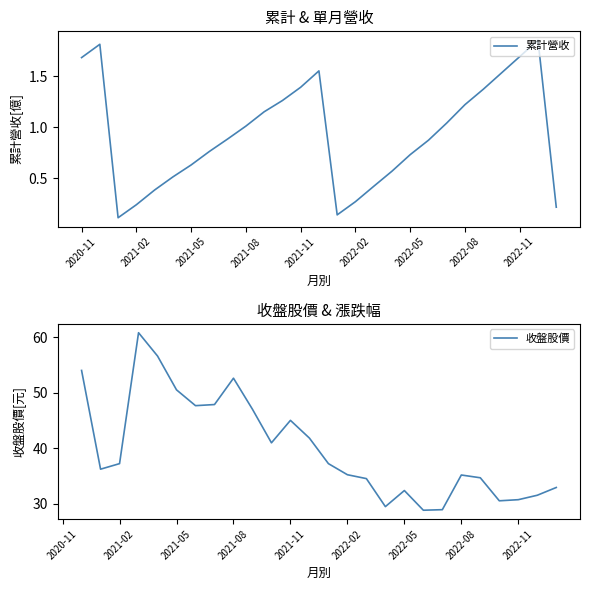

How many lines are shown in the chart?

2